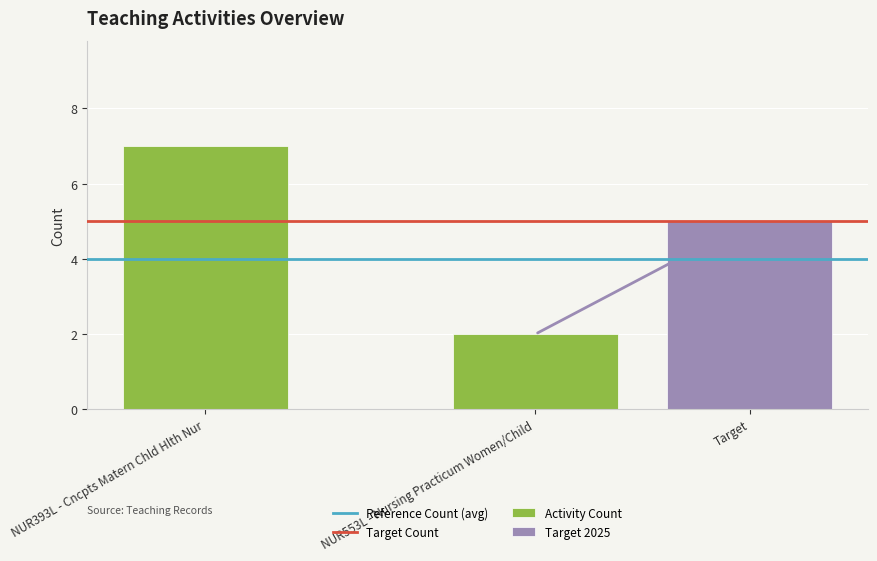

What is the value of the Reference Count (avg) bar at the 2nd from the left?

4